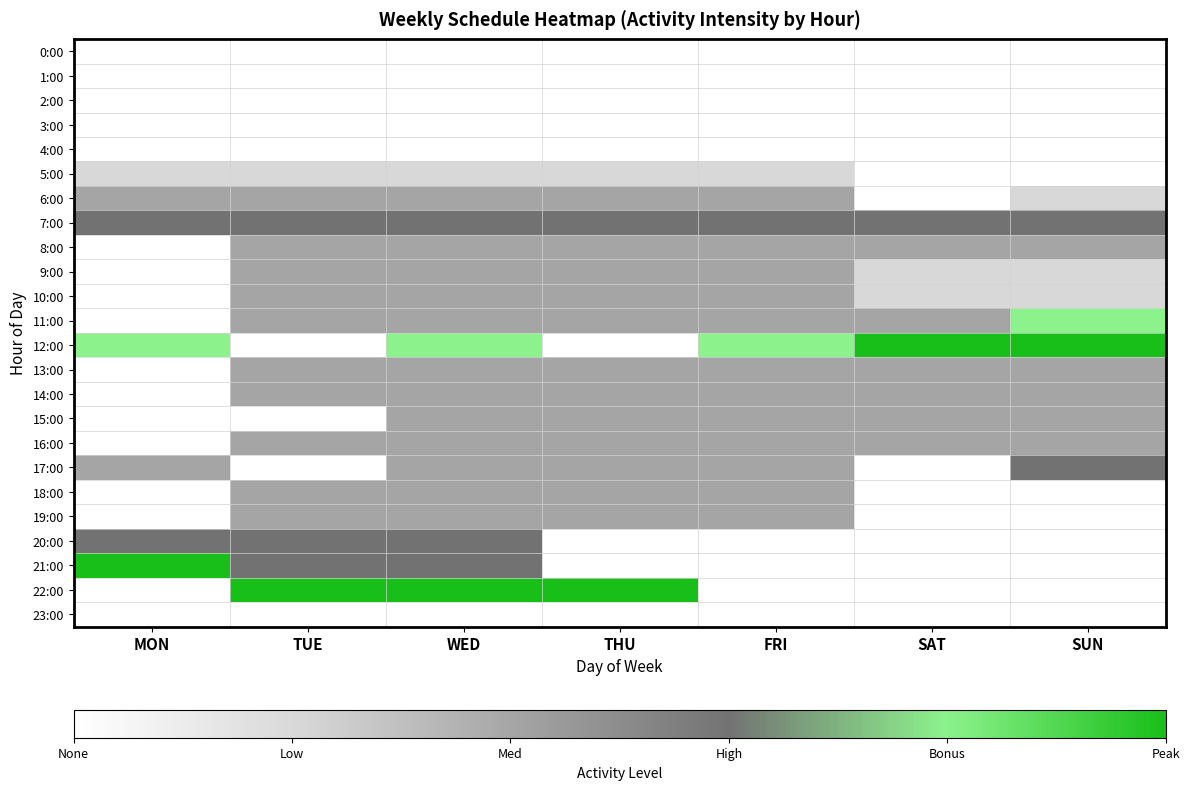

Reading left to right, extract all data points from this chart.

0:00: MON=0	TUE=0	WED=0	THU=0	FRI=0	SAT=0	SUN=0
1:00: MON=0	TUE=0	WED=0	THU=0	FRI=0	SAT=0	SUN=0
2:00: MON=0	TUE=0	WED=0	THU=0	FRI=0	SAT=0	SUN=0
3:00: MON=0	TUE=0	WED=0	THU=0	FRI=0	SAT=0	SUN=0
4:00: MON=0	TUE=0	WED=0	THU=0	FRI=0	SAT=0	SUN=0
5:00: MON=1	TUE=1	WED=1	THU=1	FRI=1	SAT=0	SUN=0
6:00: MON=2	TUE=2	WED=2	THU=2	FRI=2	SAT=0	SUN=1
7:00: MON=3	TUE=3	WED=3	THU=3	FRI=3	SAT=3	SUN=3
8:00: MON=0	TUE=2	WED=2	THU=2	FRI=2	SAT=2	SUN=2
9:00: MON=0	TUE=2	WED=2	THU=2	FRI=2	SAT=1	SUN=1
10:00: MON=0	TUE=2	WED=2	THU=2	FRI=2	SAT=1	SUN=1
11:00: MON=0	TUE=2	WED=2	THU=2	FRI=2	SAT=2	SUN=4
12:00: MON=4	TUE=0	WED=4	THU=0	FRI=4	SAT=5	SUN=5
13:00: MON=0	TUE=2	WED=2	THU=2	FRI=2	SAT=2	SUN=2
14:00: MON=0	TUE=2	WED=2	THU=2	FRI=2	SAT=2	SUN=2
15:00: MON=0	TUE=0	WED=2	THU=2	FRI=2	SAT=2	SUN=2
16:00: MON=0	TUE=2	WED=2	THU=2	FRI=2	SAT=2	SUN=2
17:00: MON=2	TUE=0	WED=2	THU=2	FRI=2	SAT=0	SUN=3
18:00: MON=0	TUE=2	WED=2	THU=2	FRI=2	SAT=0	SUN=0
19:00: MON=0	TUE=2	WED=2	THU=2	FRI=2	SAT=0	SUN=0
20:00: MON=3	TUE=3	WED=3	THU=0	FRI=0	SAT=0	SUN=0
21:00: MON=5	TUE=3	WED=3	THU=0	FRI=0	SAT=0	SUN=0
22:00: MON=0	TUE=5	WED=5	THU=5	FRI=0	SAT=0	SUN=0
23:00: MON=0	TUE=0	WED=0	THU=0	FRI=0	SAT=0	SUN=0